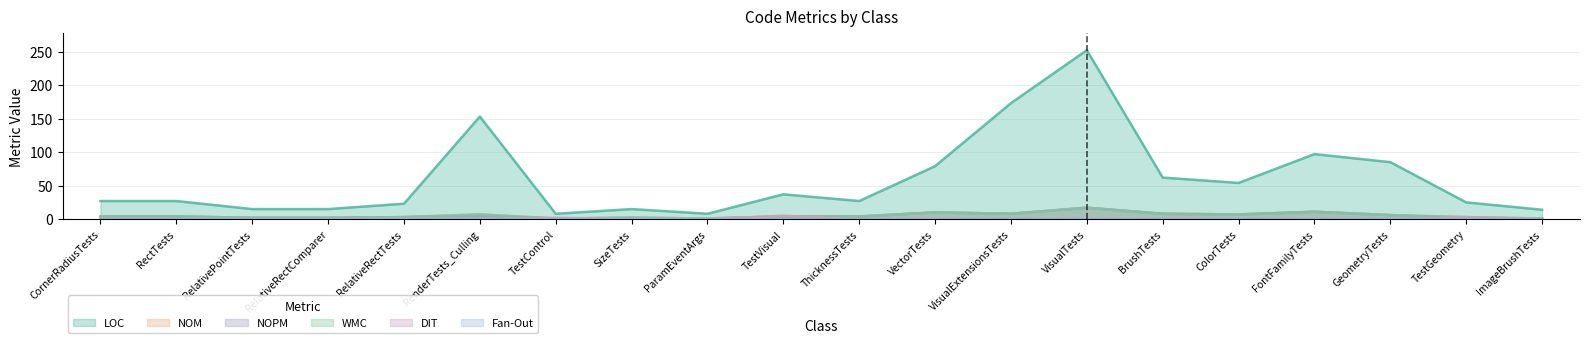

Does the chart have visible grid lines?

Yes